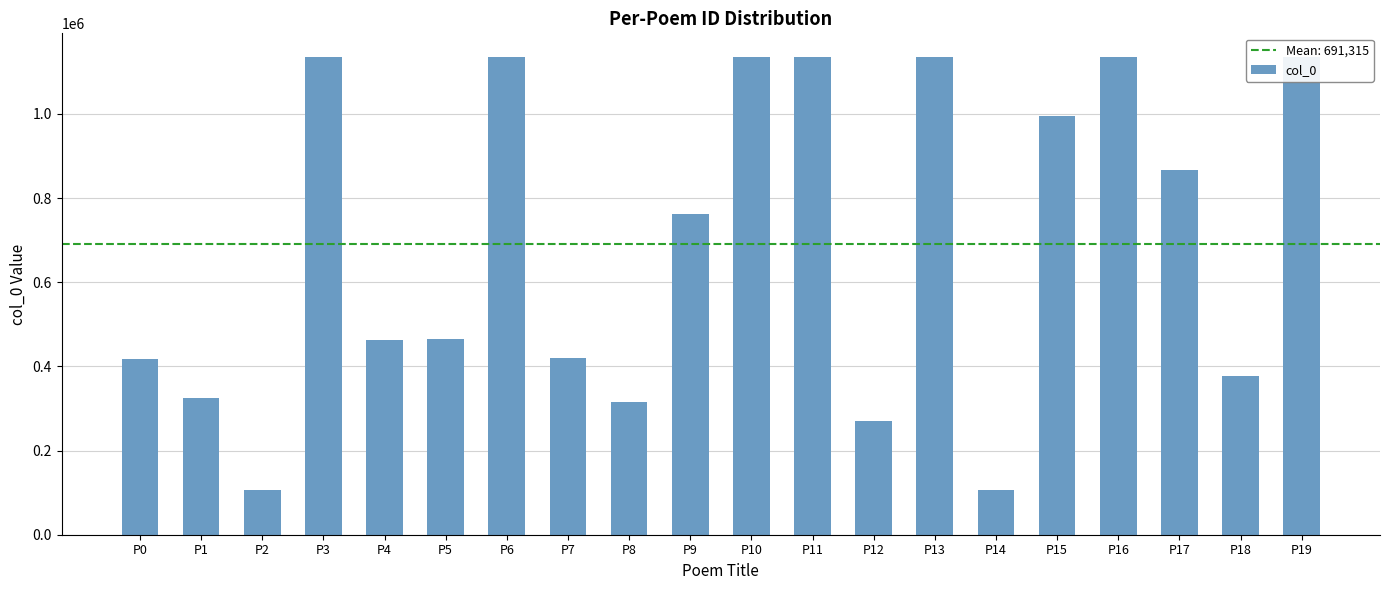

How many categories are shown in the chart?

20